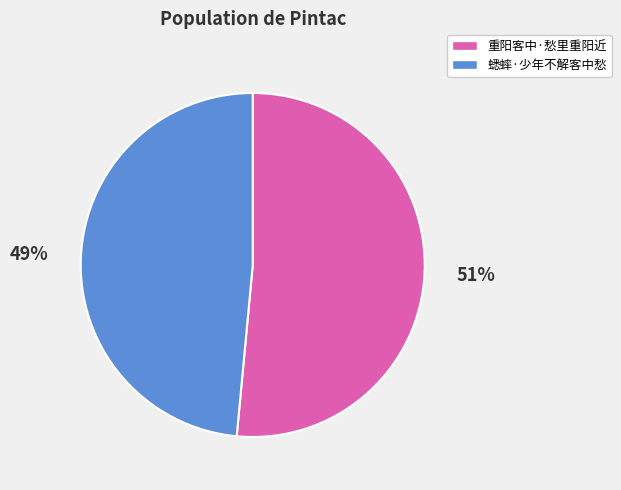

True or false: 重阳客中·愁里重阳近 accounts for 46% of the total.

False